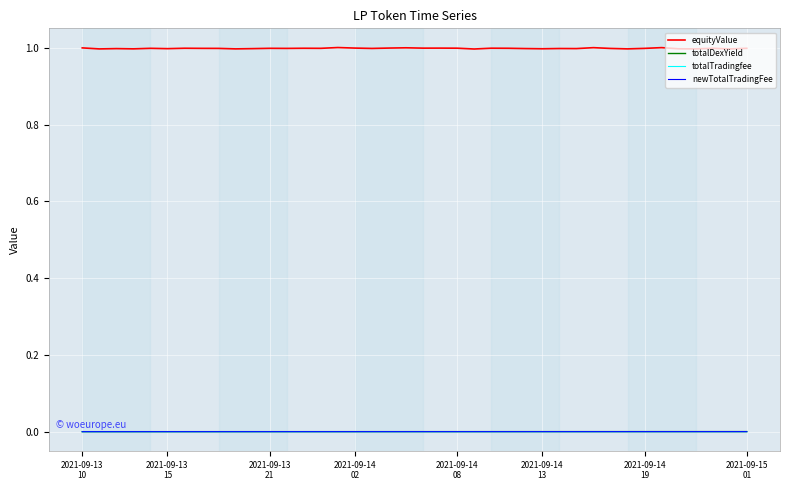

What is the maximum value shown in the chart?

1.0